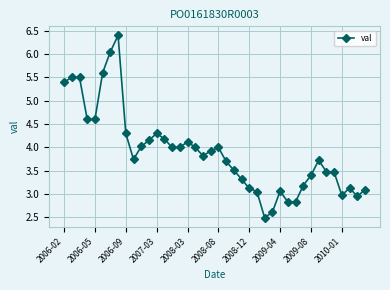

What is the value of the 32nd point from the left?

3.2